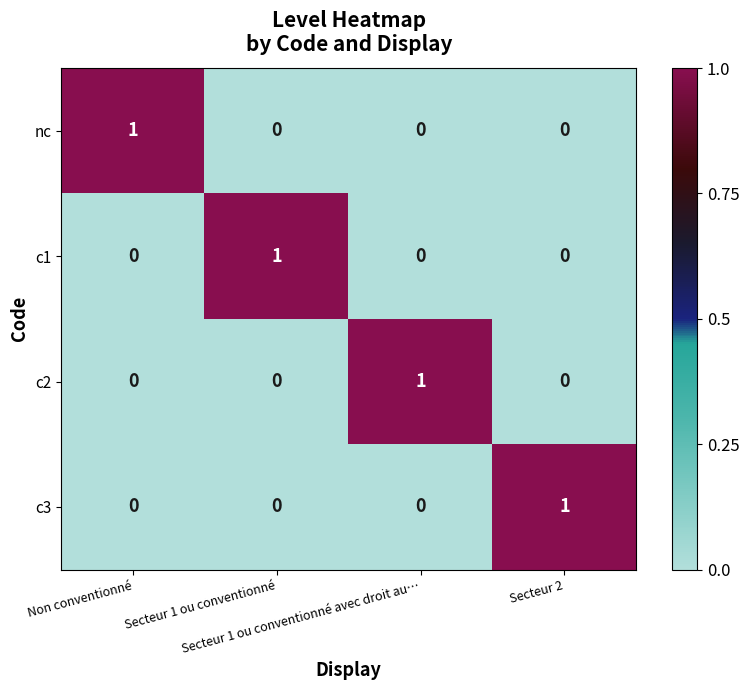

At how many categories does at least one series exceed 0?

4